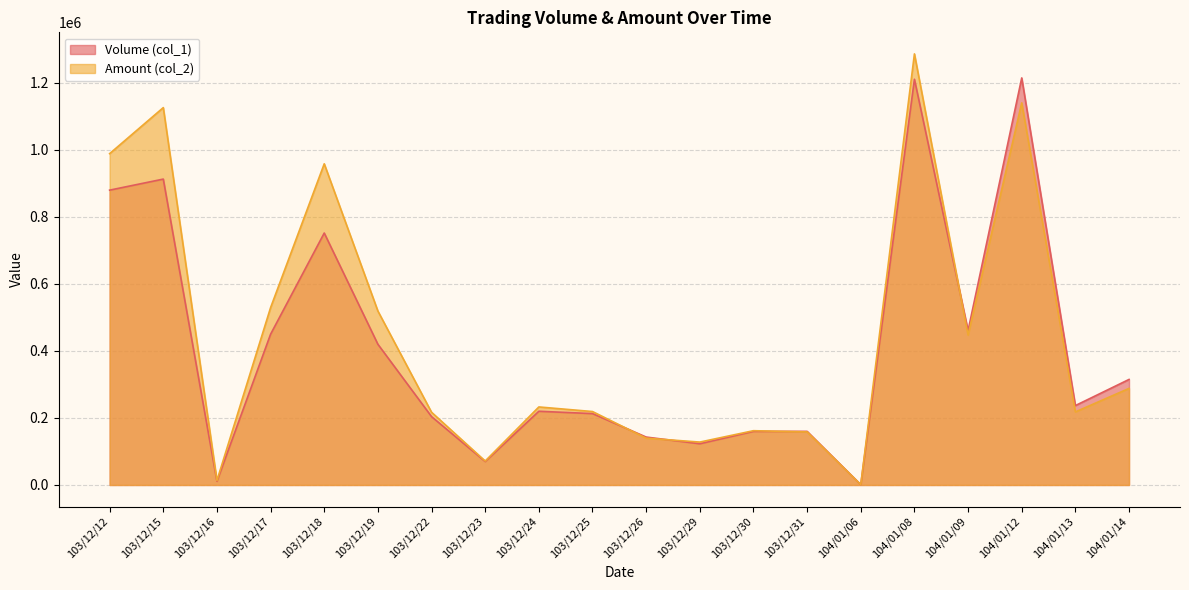

Where does the Amount (col_2) series first go above 232900?

103/12/12